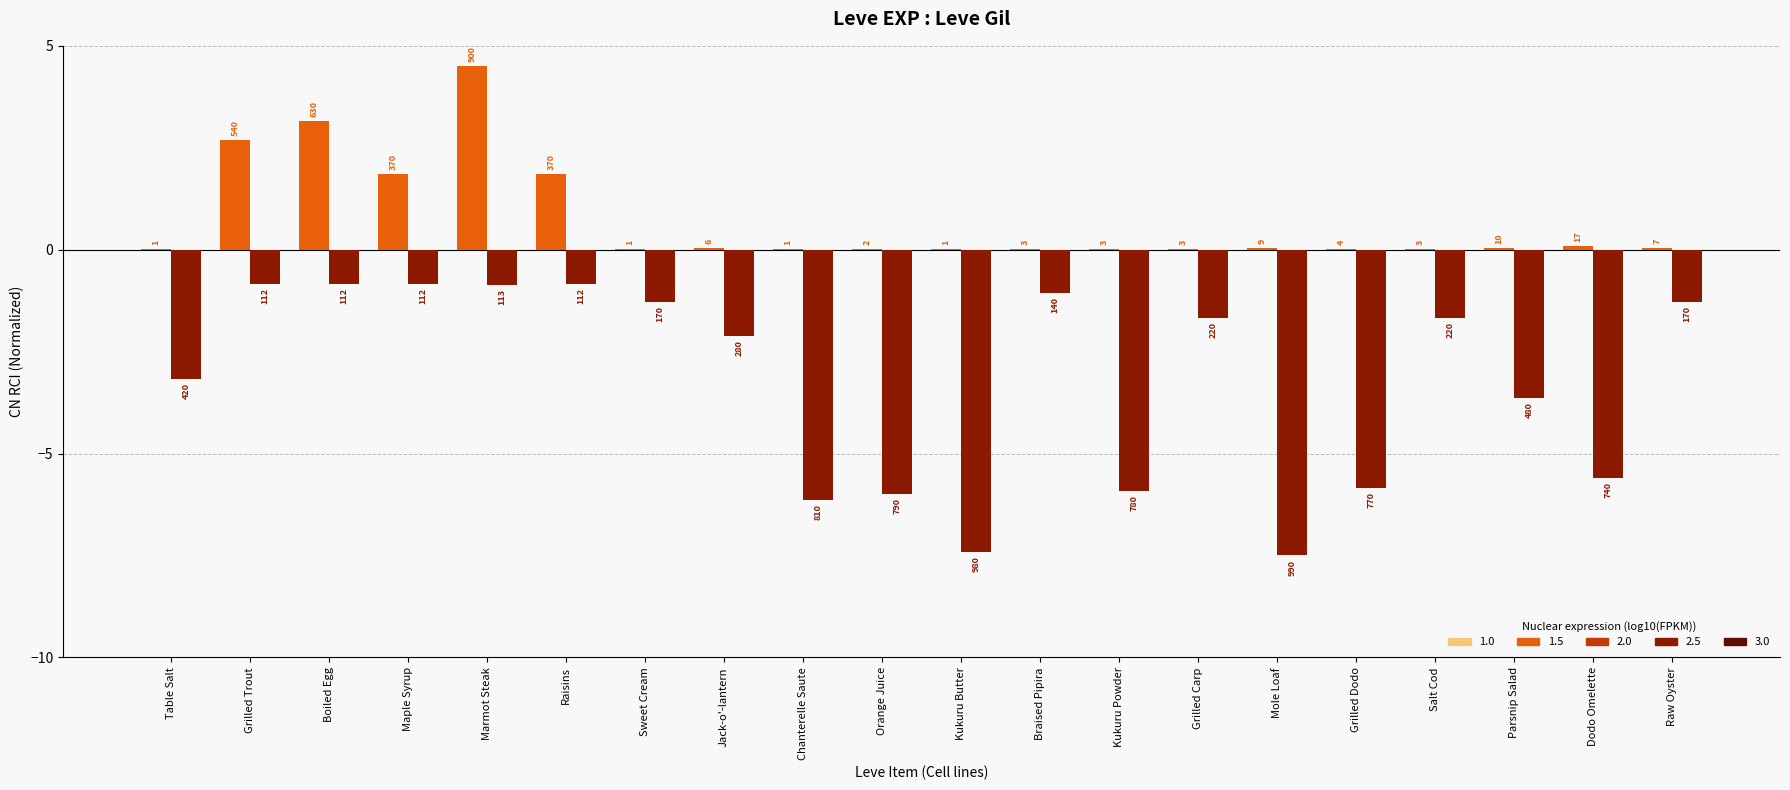

The Leve EXP series shows 0.0 at Raw Oyster. True or false?

False